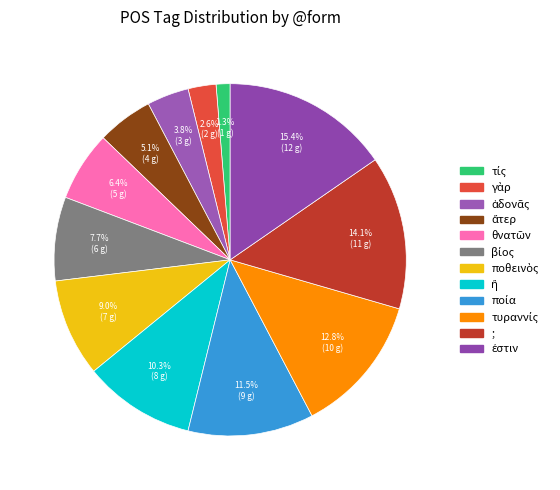

The θνατῶν slice represents 6% of the pie. True or false?

True